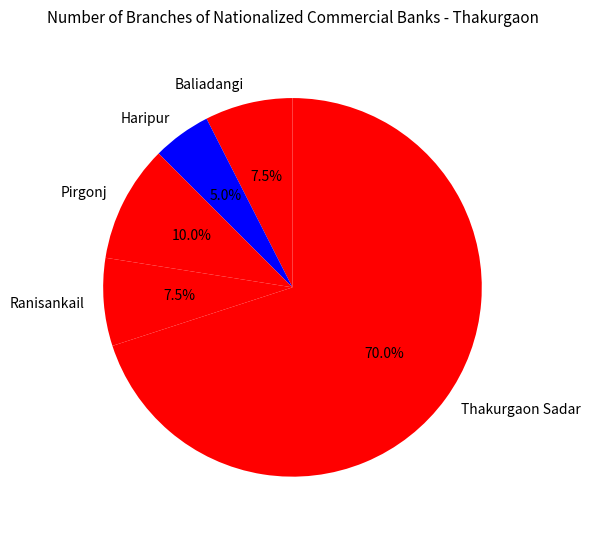

What percentage do Haripur and Thakurgaon Sadar together represent?

75.0%